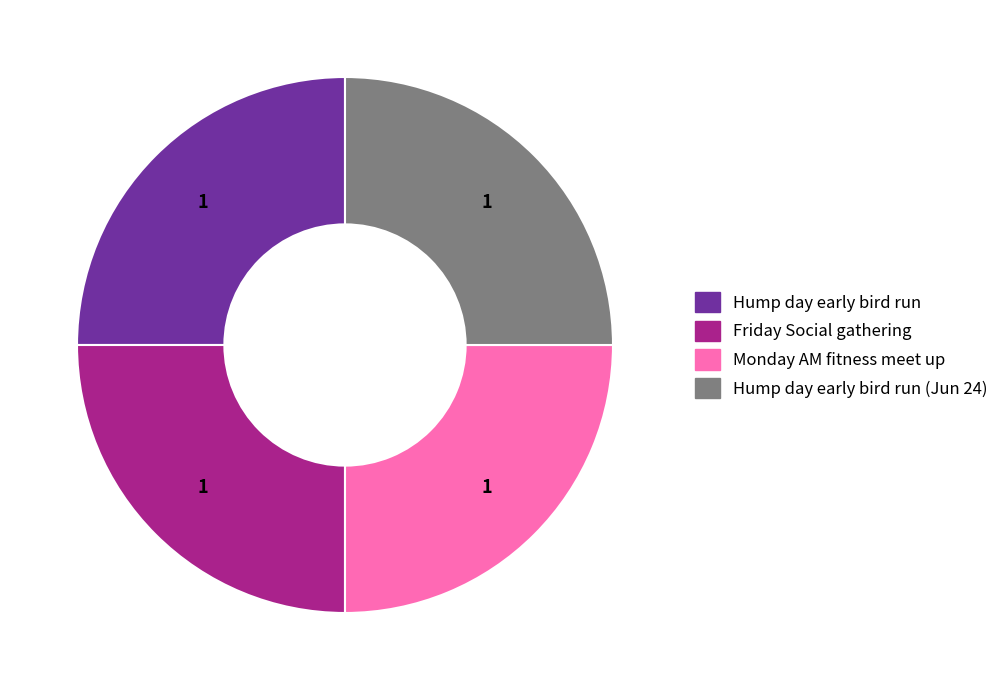

True or false: Hump day early bird run accounts for 25% of the total.

True